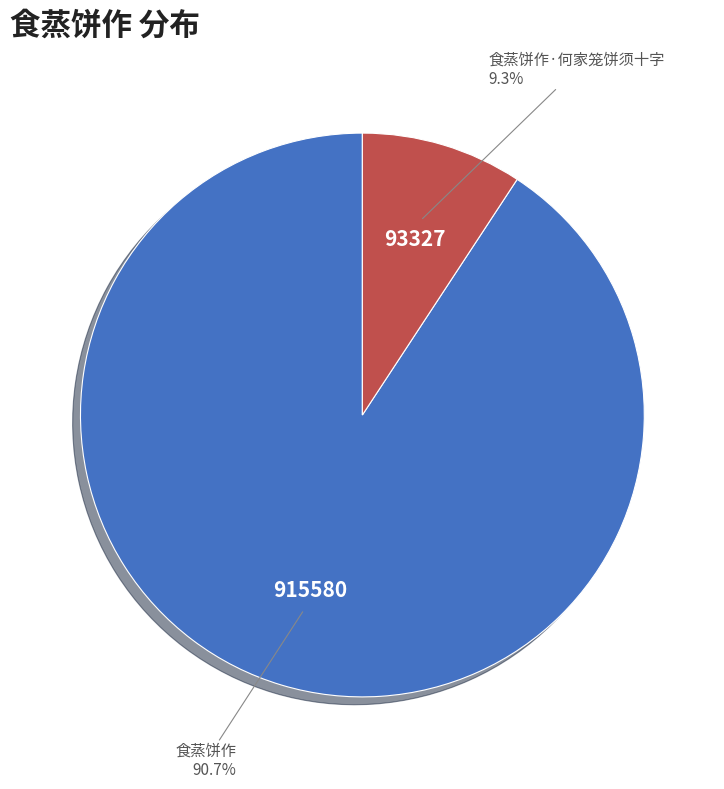

Which has a higher value, 食蒸饼作 or 食蒸饼作·何家笼饼须十字?

食蒸饼作